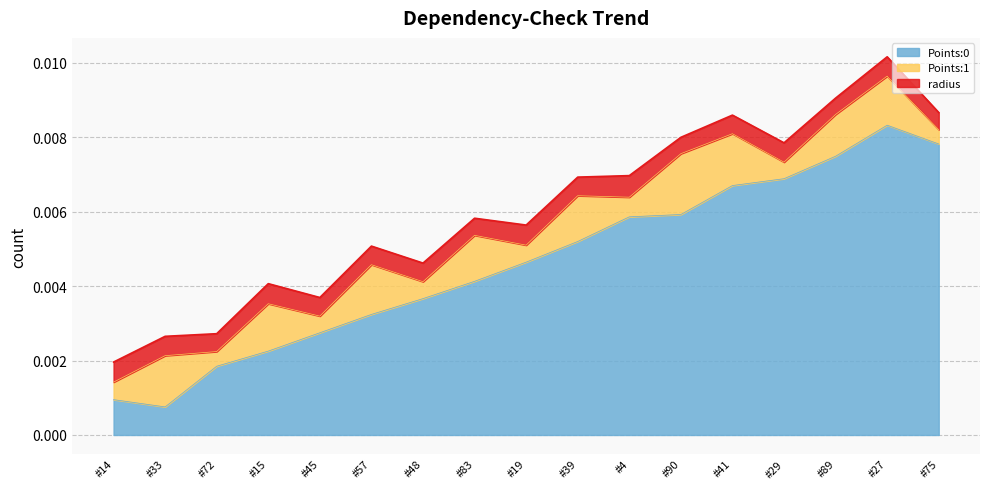

Rank the series at 19 from highest to lowest value.

Points:0, radius, Points:1